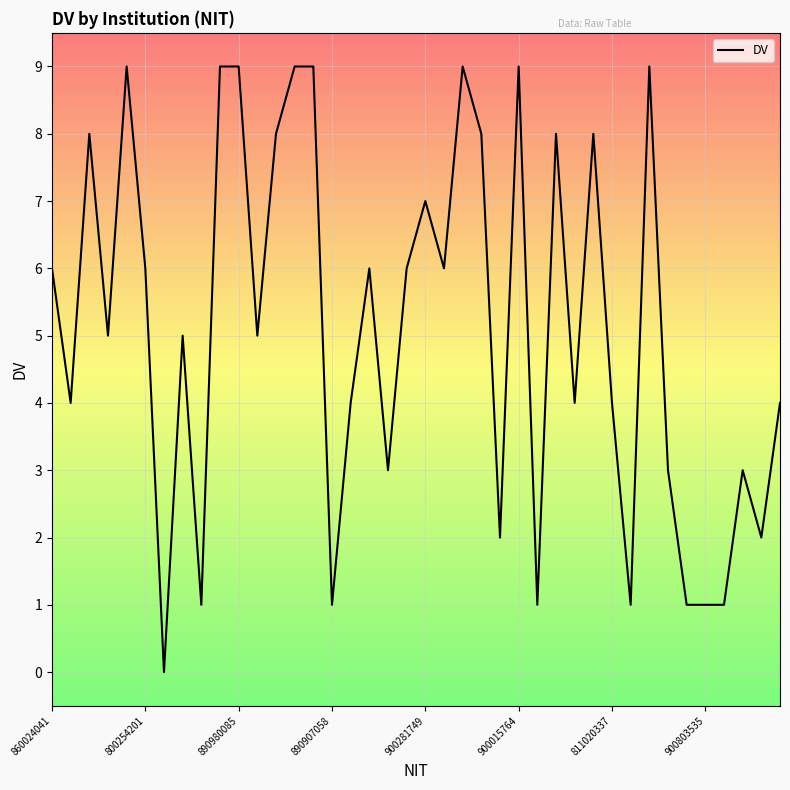

What is the maximum value shown in the chart?

9